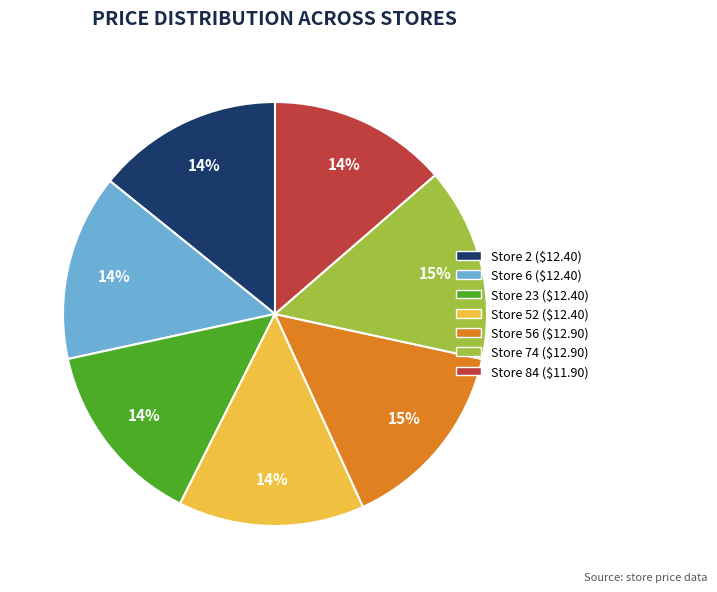

To the nearest percent, what is the average slice percentage?

14%